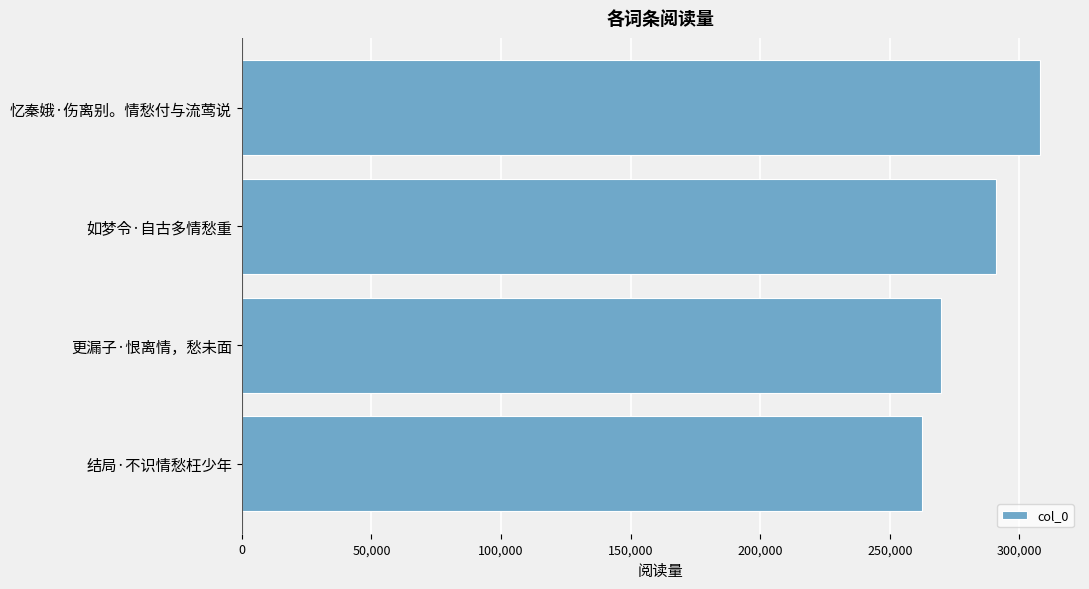

True or false: the data shows 308000 at 忆秦娥·伤离别。情愁付与流莺说.

True